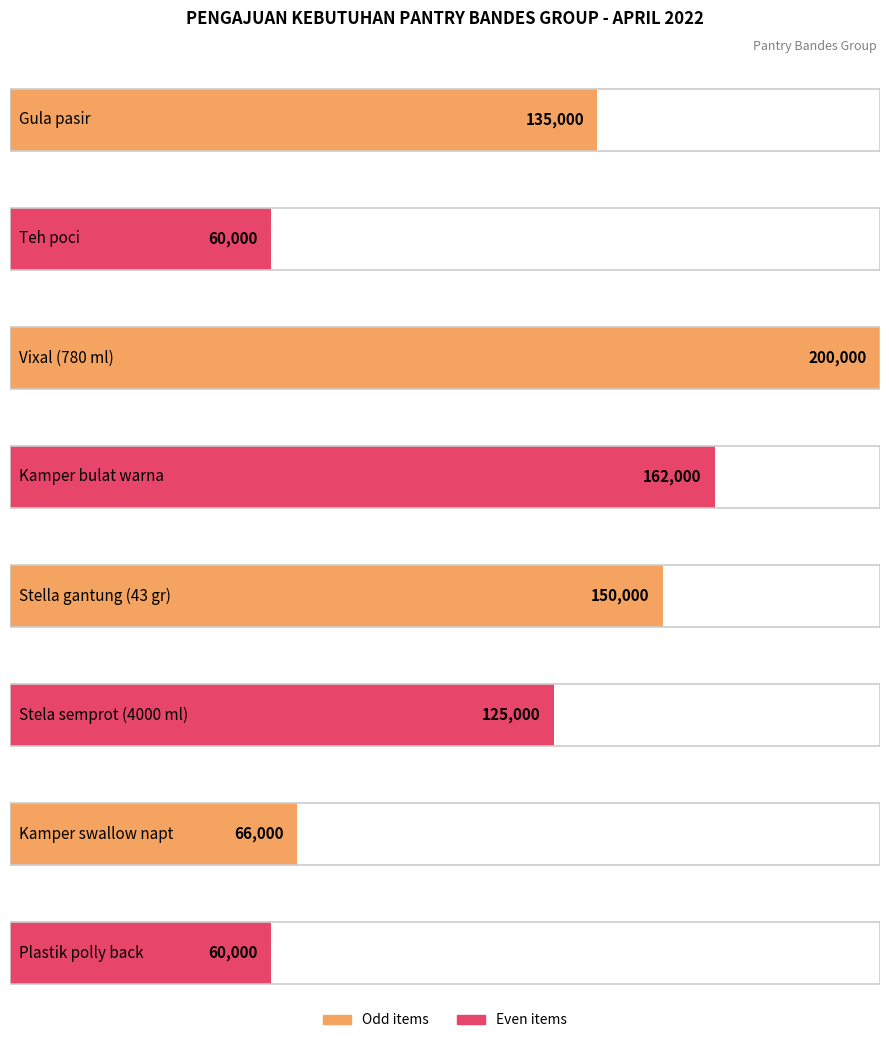

Reading left to right, list all the values displayed in this chart.

Gula pasir=135000	Teh poci=60000	Vixal (780 ml)=200000	Kamper bulat warna=162000	Stella gantung (43 gr)=150000	Stela semprot (4000 ml)=125000	Kamper swallow napt=66000	Plastik polly back=60000